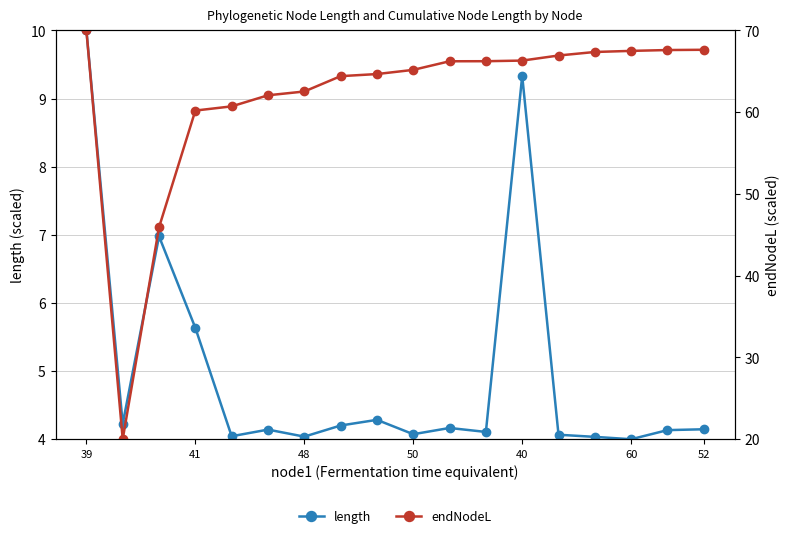

At how many categories does at least one series exceed 69?

1